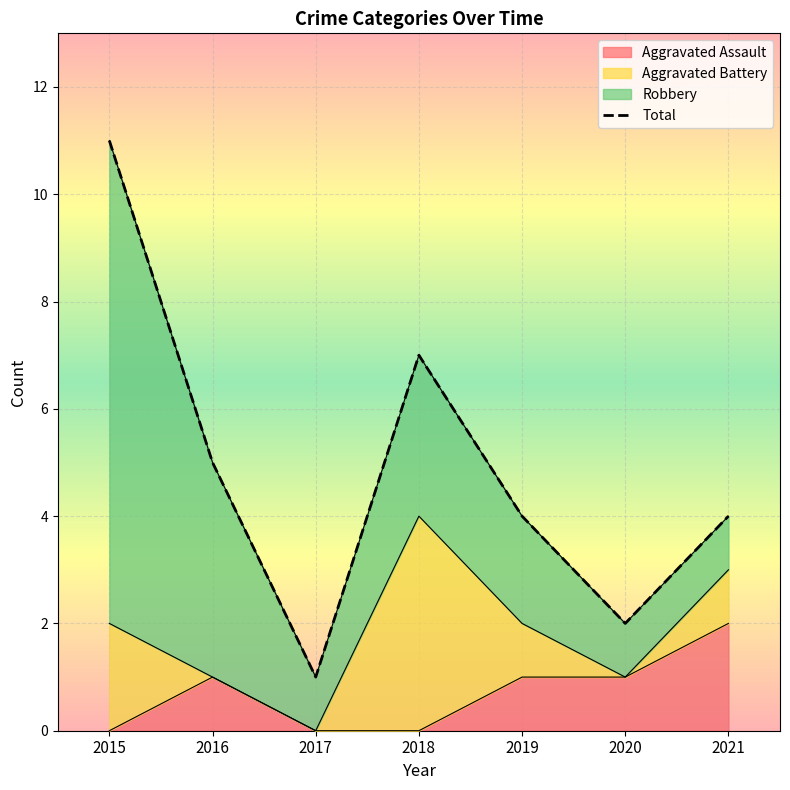

At which category does the data reach its first local peak?

2018